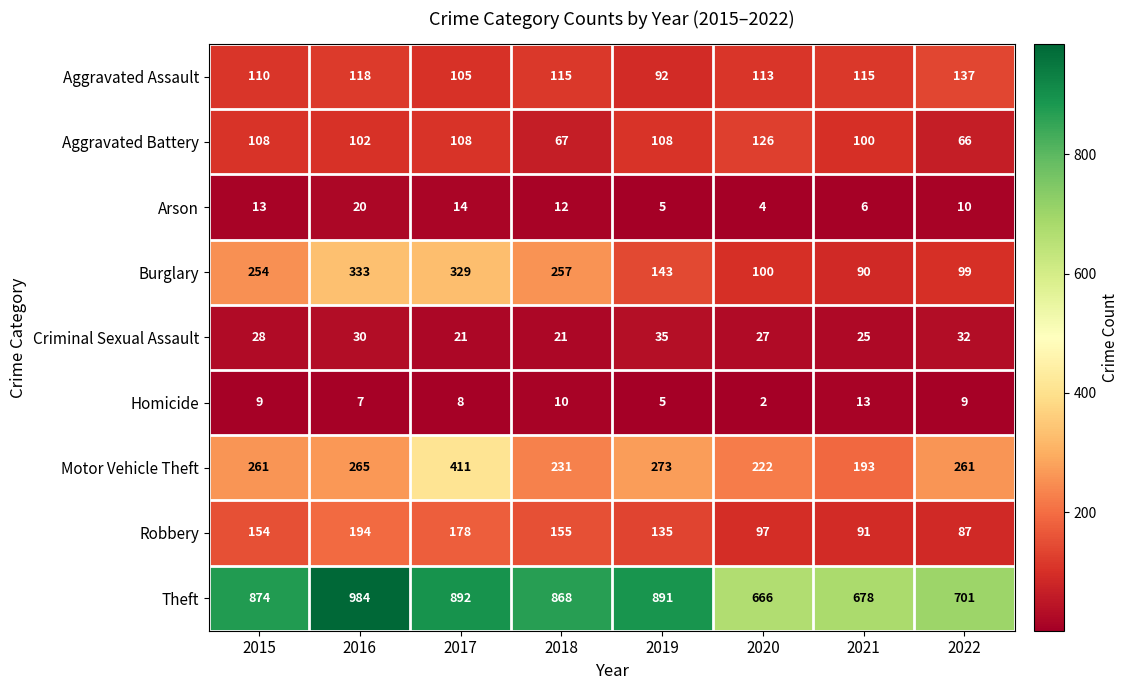

Between 2018 and 2022, which series saw the biggest shift?

Theft